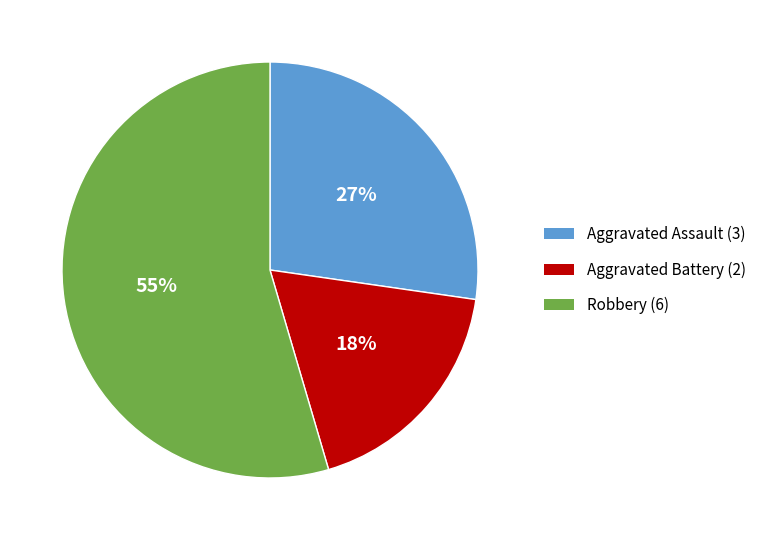

What percentage is the Robbery slice, to the nearest percent?

55%